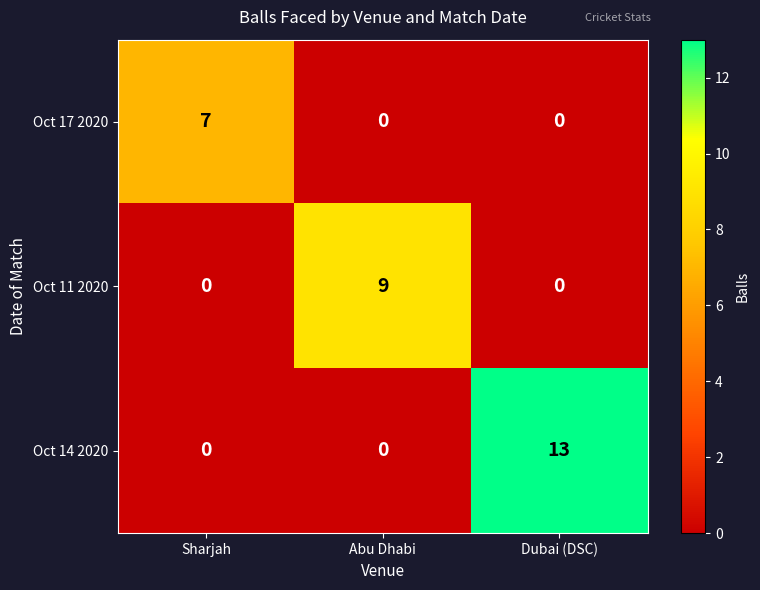

Reading left to right, extract all data points from this chart.

Oct 17 2020: Sharjah=7	Abu Dhabi=0	Dubai (DSC)=0
Oct 11 2020: Sharjah=0	Abu Dhabi=9	Dubai (DSC)=0
Oct 14 2020: Sharjah=0	Abu Dhabi=0	Dubai (DSC)=13